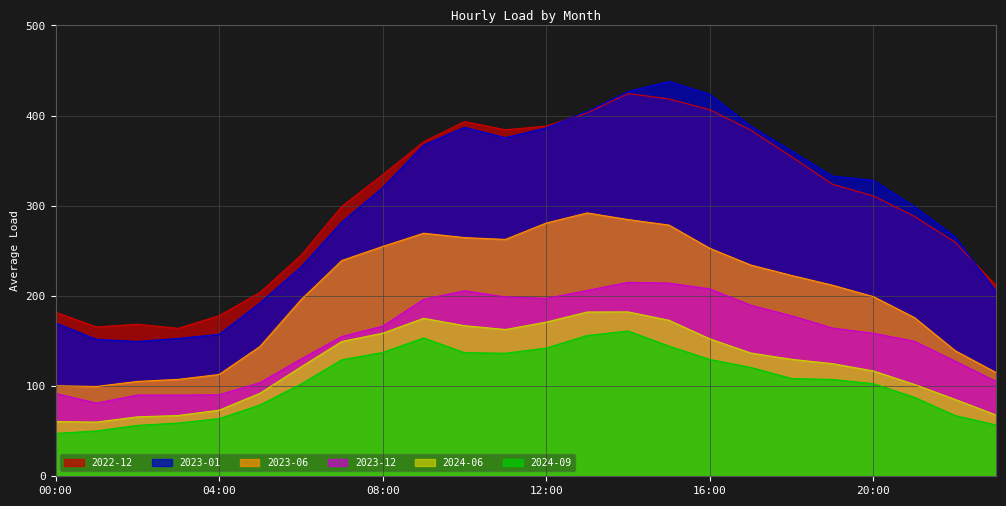

Where is 2023-12 nearest to the value 148?

21:00